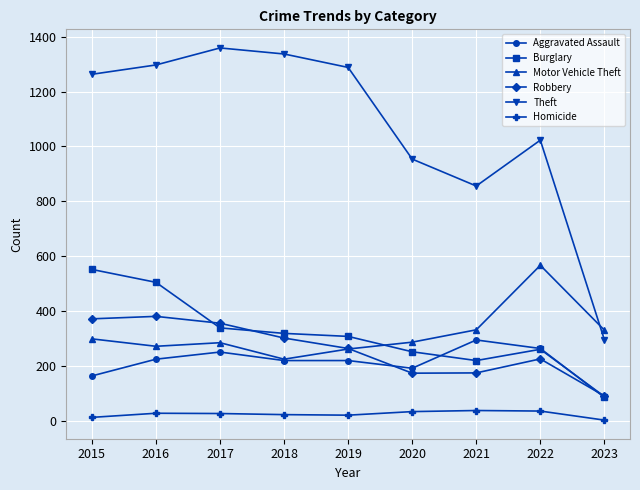

What are all the series names shown in the legend?

Aggravated Assault, Burglary, Motor Vehicle Theft, Robbery, Theft, Homicide